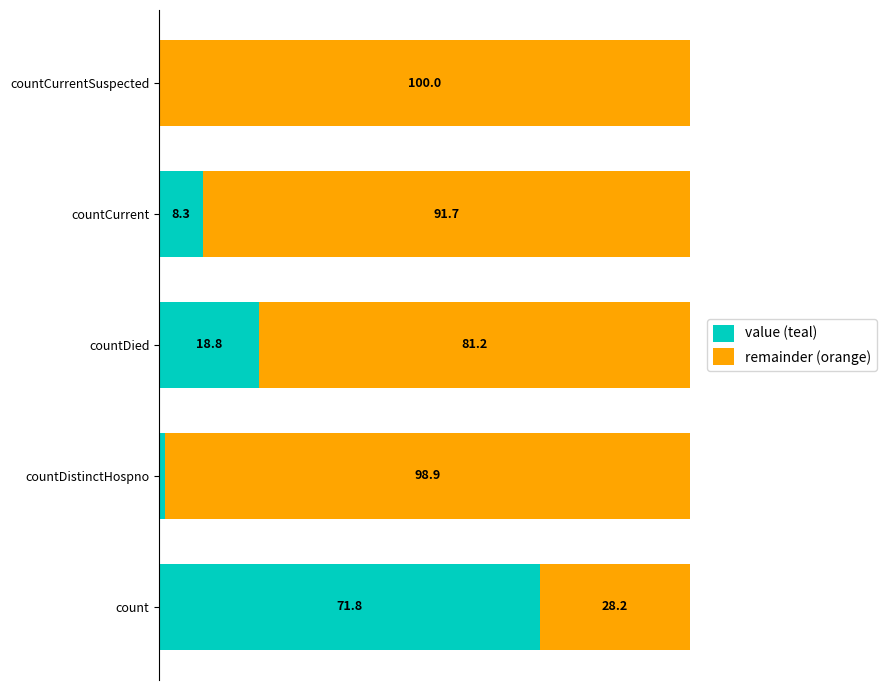

At which label is value (teal) closest to 35?

countDied